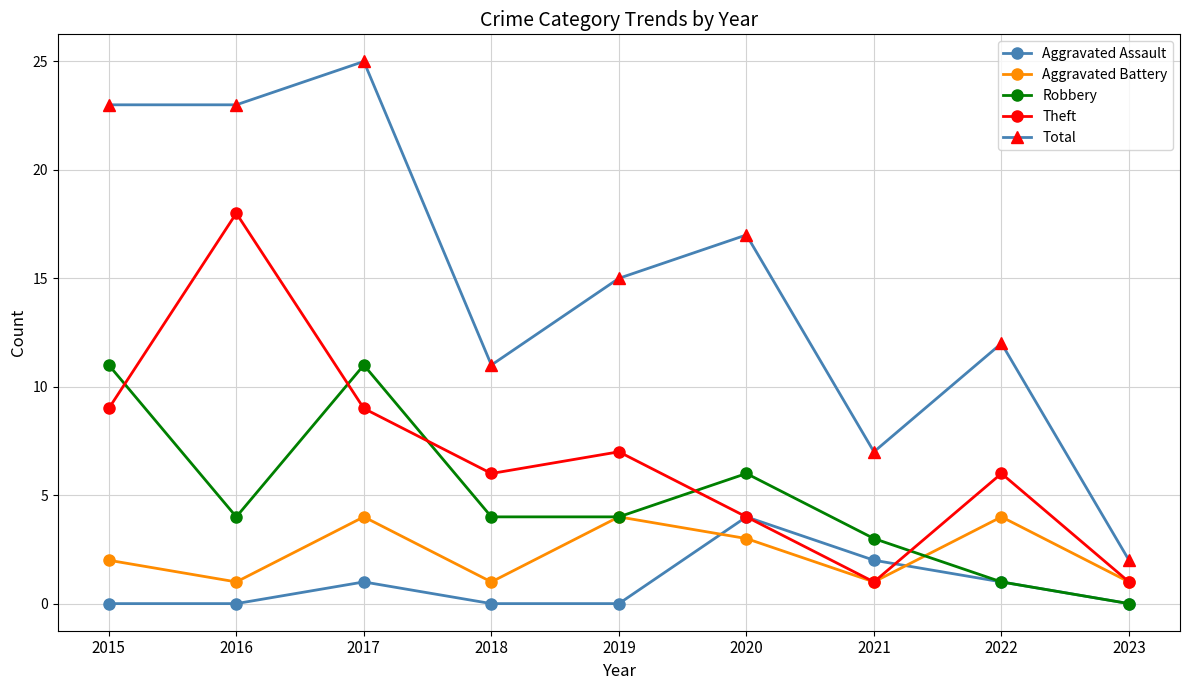

How many times do Robbery and Theft cross each other?

5